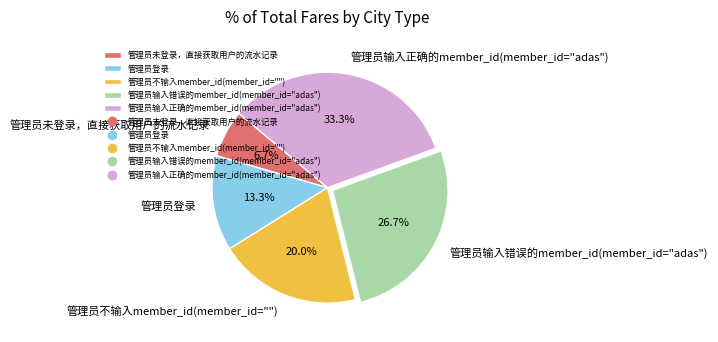

To the nearest percent, what is the difference between the largest and smallest slice percentages?

27%